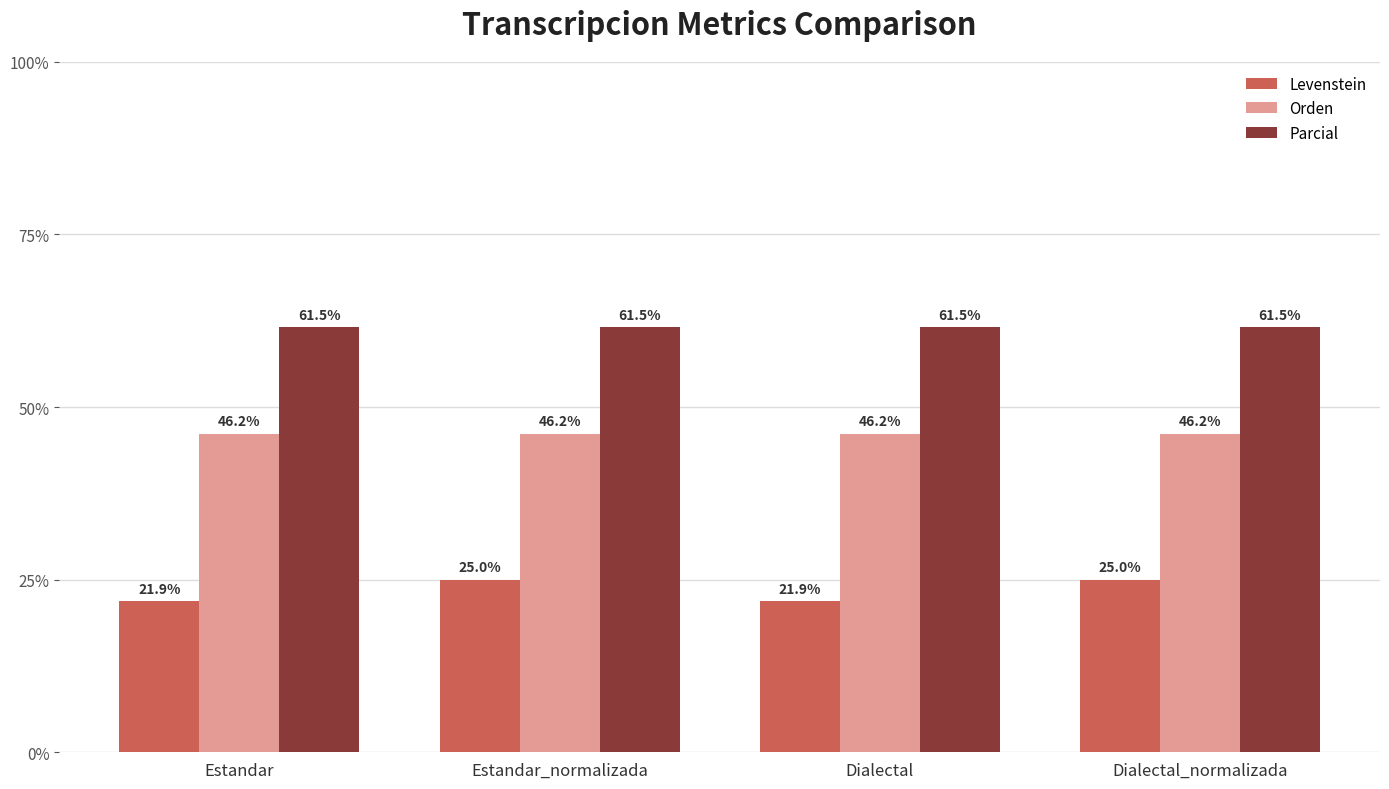

Reading left to right, extract all data points from this chart.

Levenstein: 21.9	25.0	21.9	25.0
Orden: 46.2	46.2	46.2	46.2
Parcial: 61.5	61.5	61.5	61.5